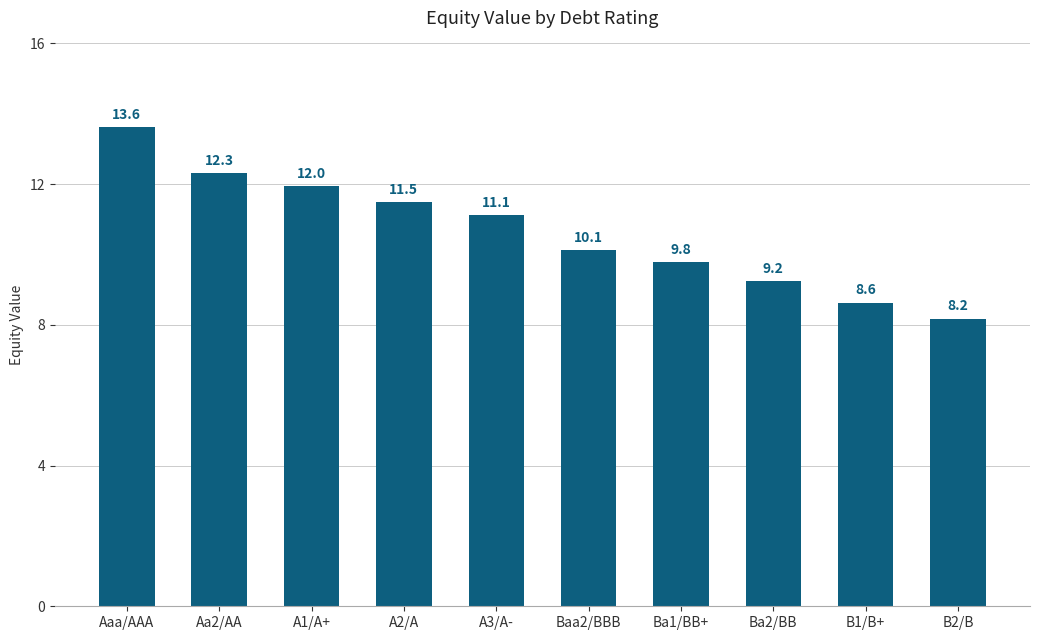

At which label does the data first exceed 11?

Aaa/AAA